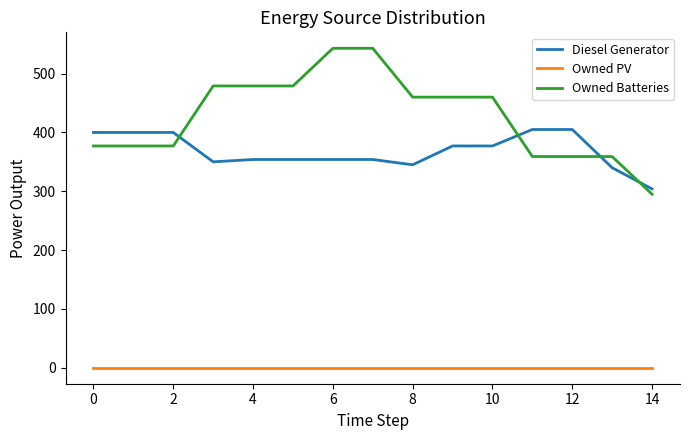

What is the maximum value for Owned Batteries?

543